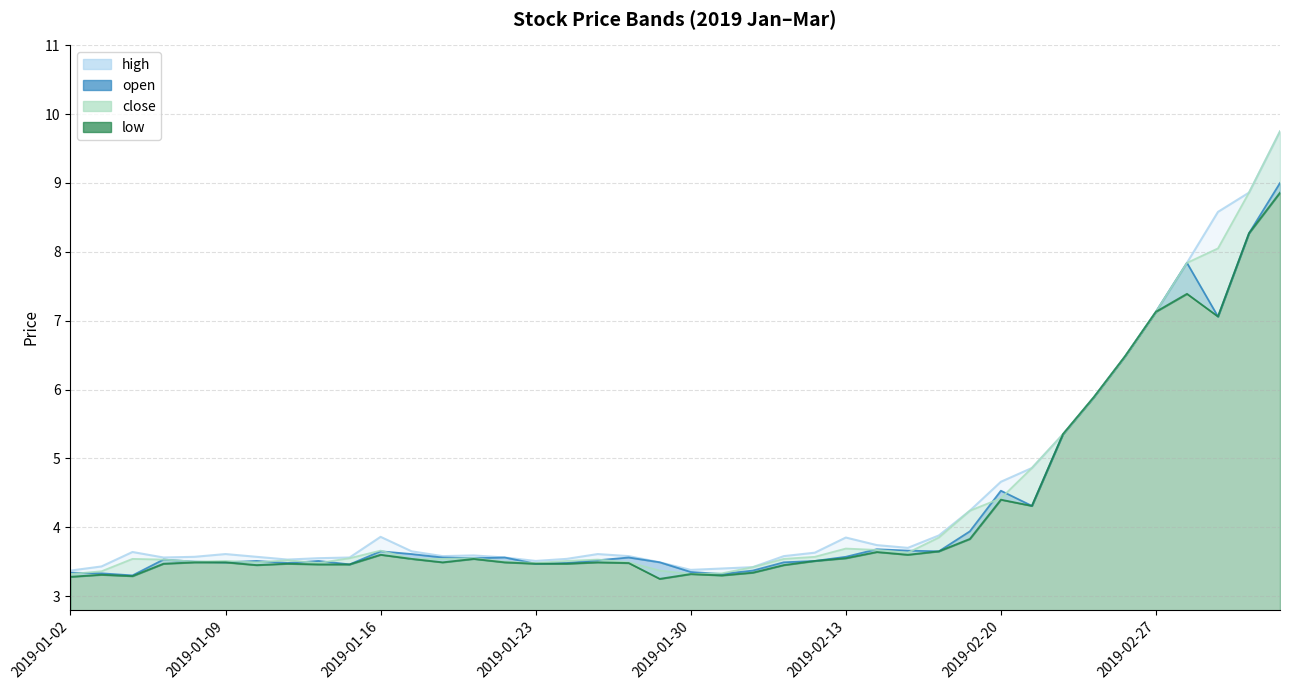

Which category has the highest value across all series?

2019-03-05